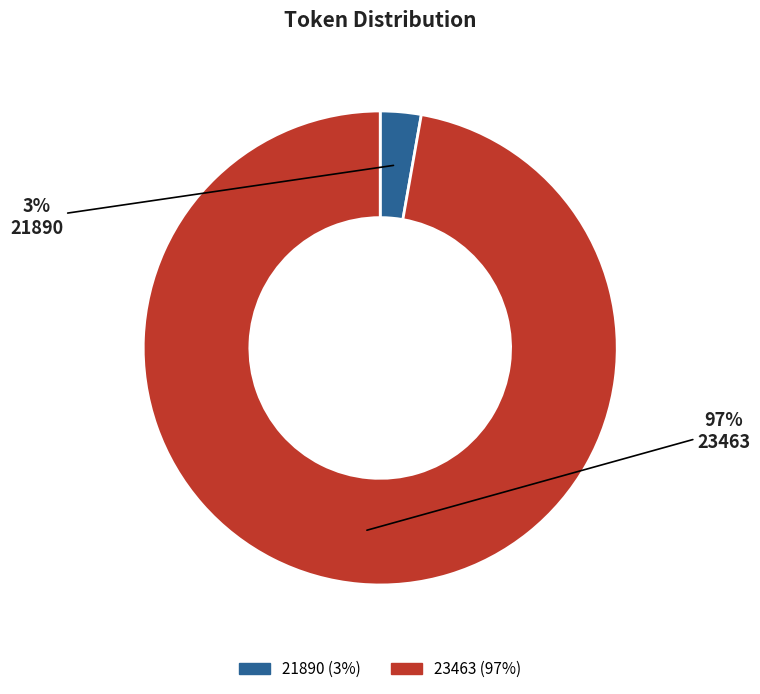

To the nearest percent, what is the average slice percentage?

50%